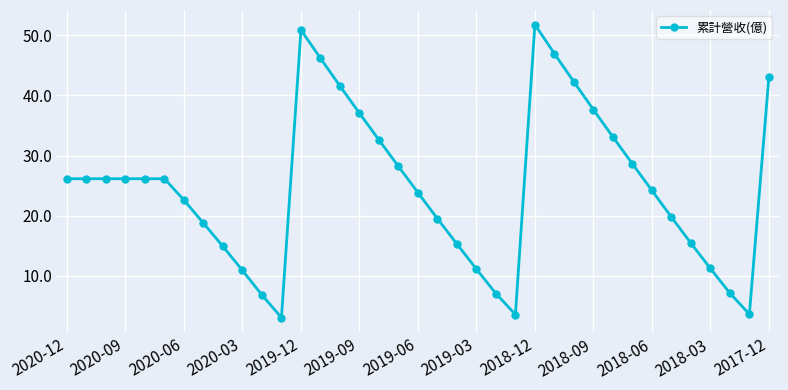

What is the sum of all values?

915.5